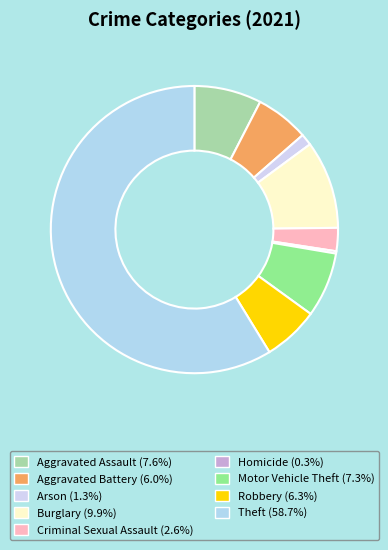

Do Robbery and Aggravated Assault together represent more than half of the pie?

No